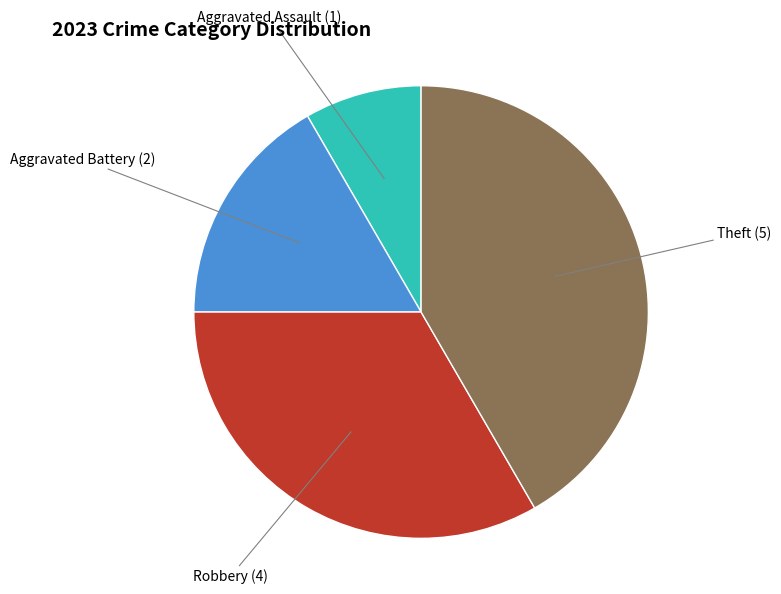

Is there a majority slice in this chart?

No